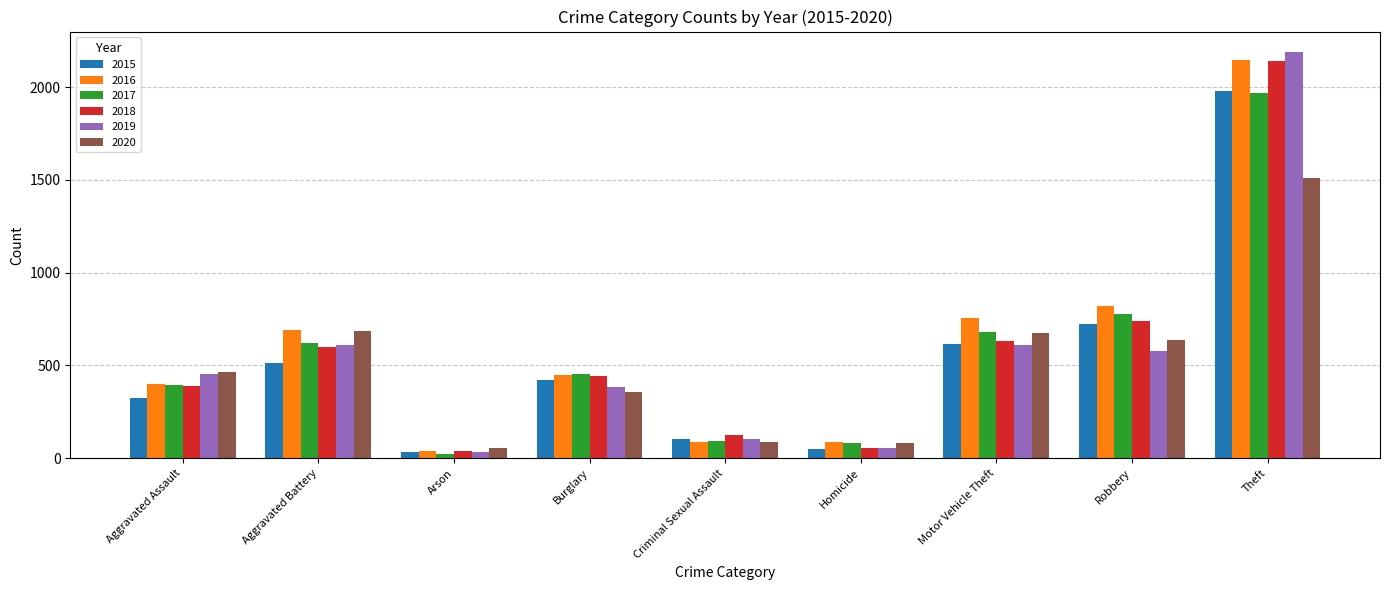

What is the label of the 7th bar from the right?

Arson